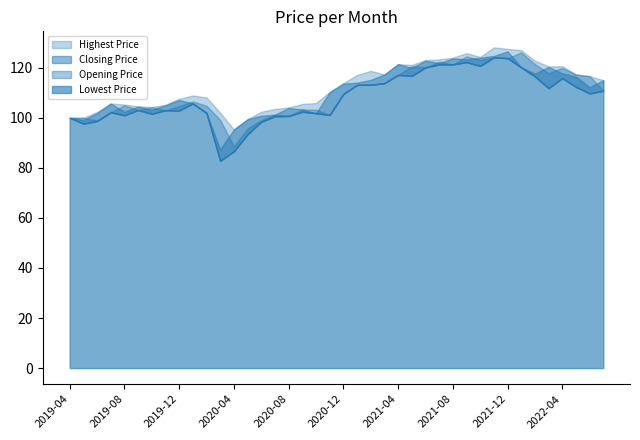

What is the smallest value displayed?

82.8